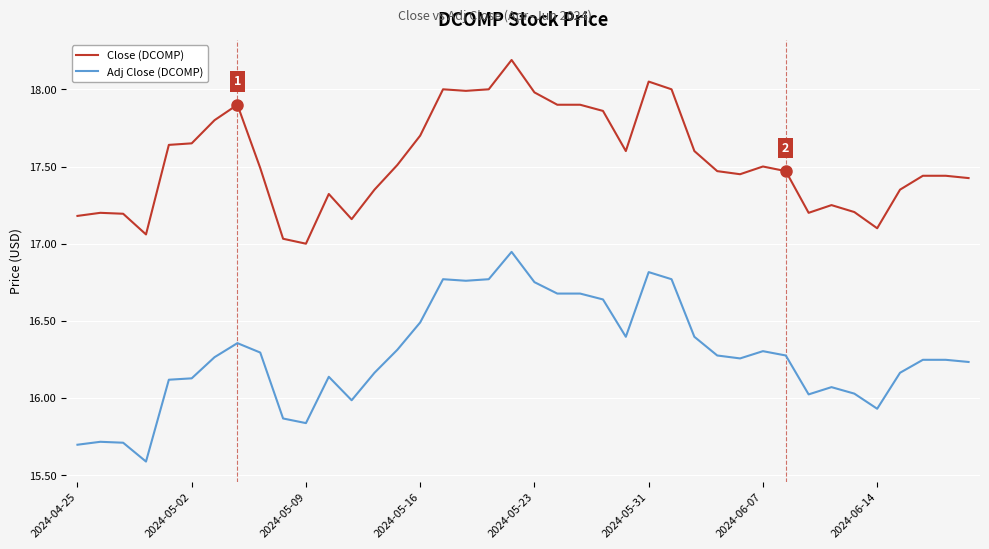

Rank the series by their average value, from lowest to highest.

Adj Close (DCOMP), Close (DCOMP)